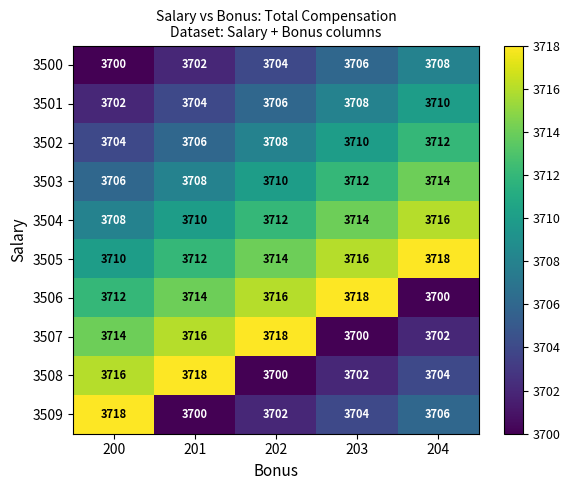

At which label is 3503 closest to 3710?

202